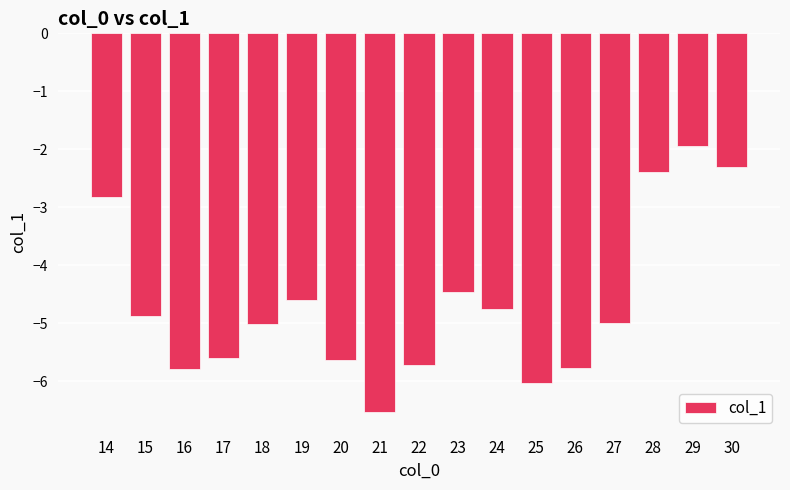

Count the number of categories in the chart.

17